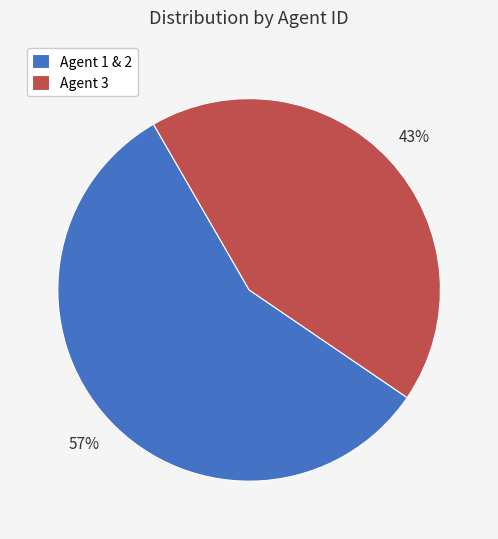

Do Agent 3 and Agent 1 & 2 together represent more than half of the pie?

Yes